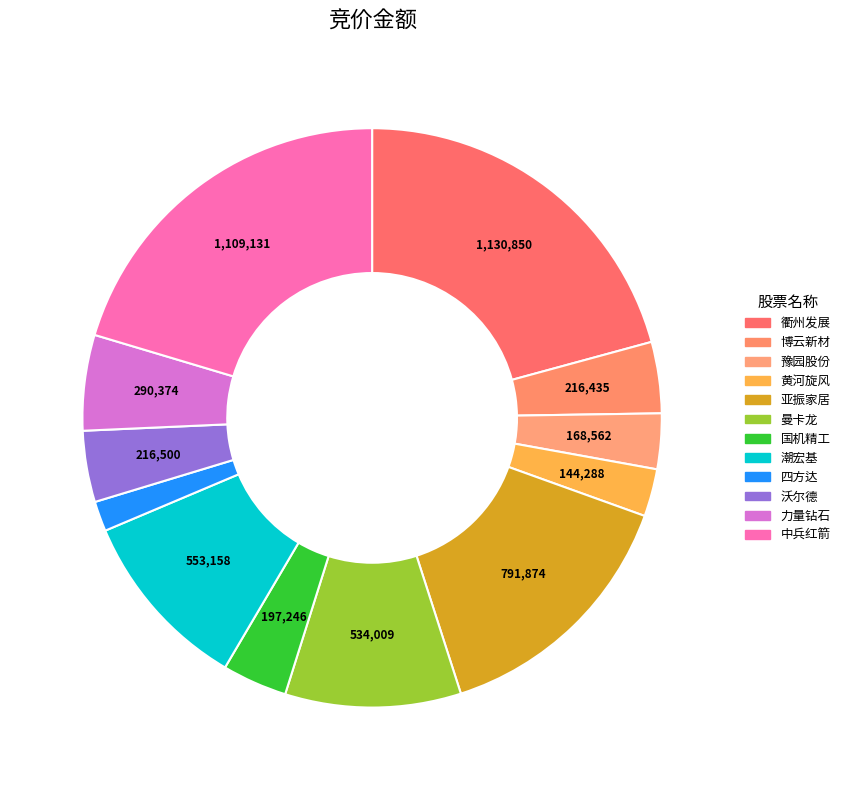

How many slices are in this pie chart?

12